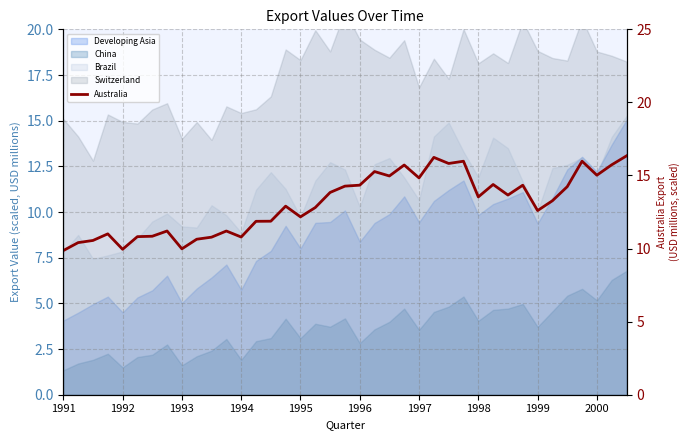

What is the change in value from 17 to 30?

+0.9